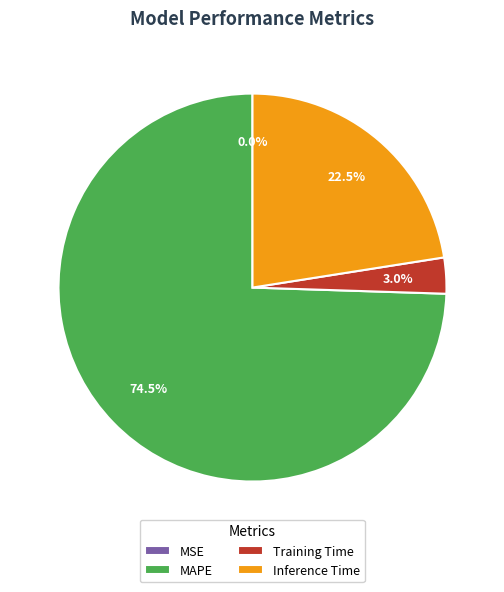

Do Training Time and MAPE together represent more than half of the pie?

Yes